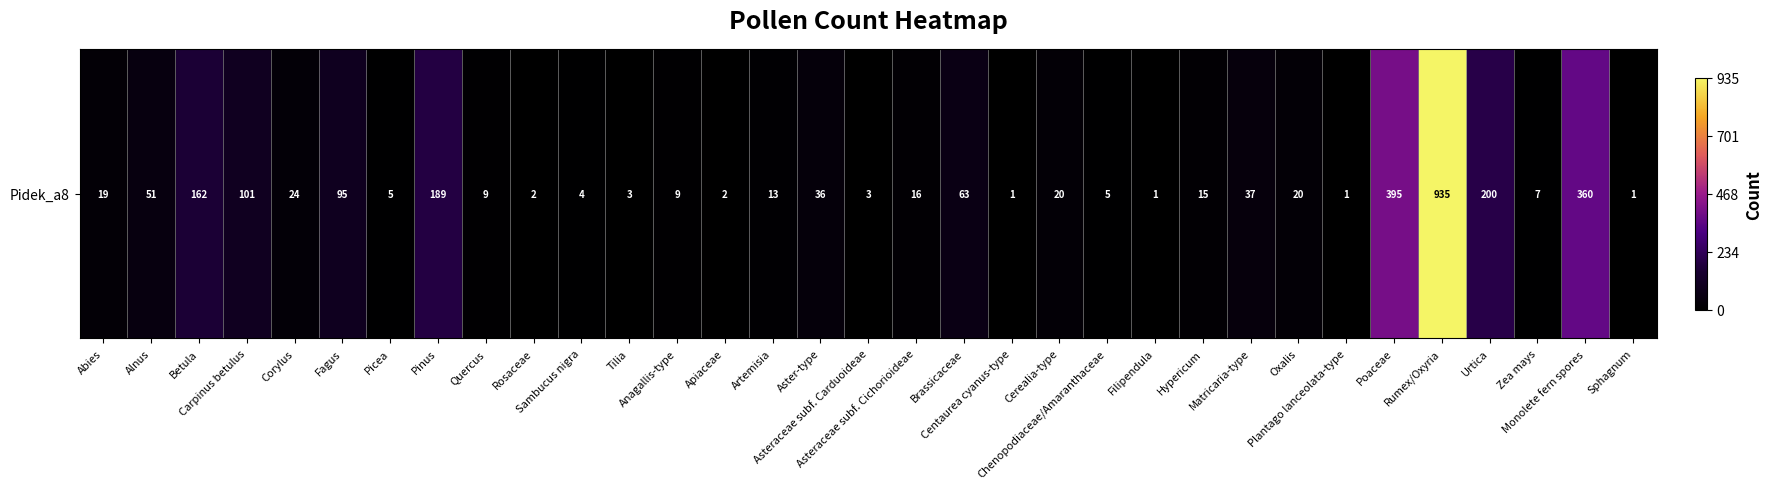

What is the difference between the maximum and second lowest values?

1.0